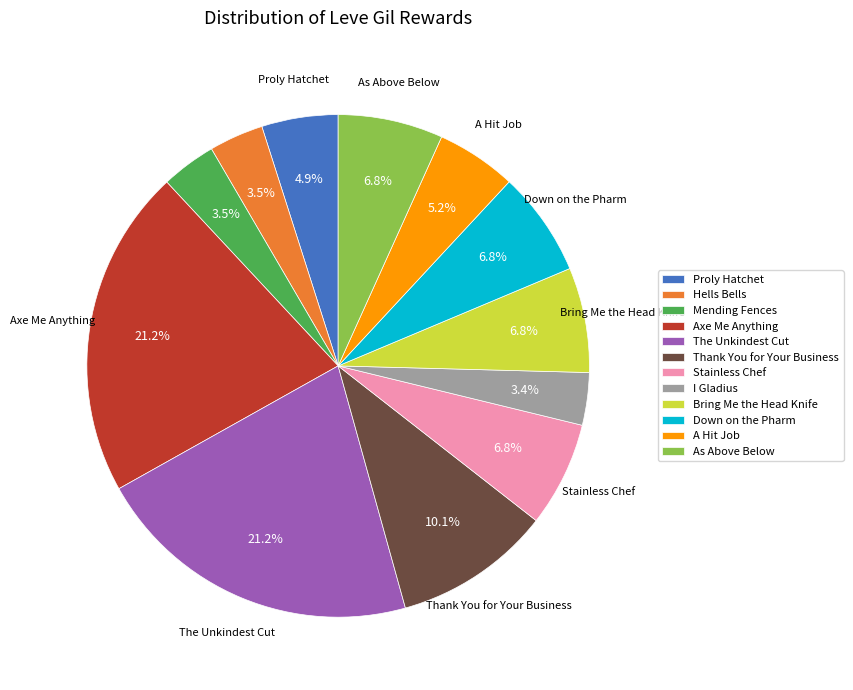

What is the ratio of the value at The Unkindest Cut to the value at Down on the Pharm?

3.1